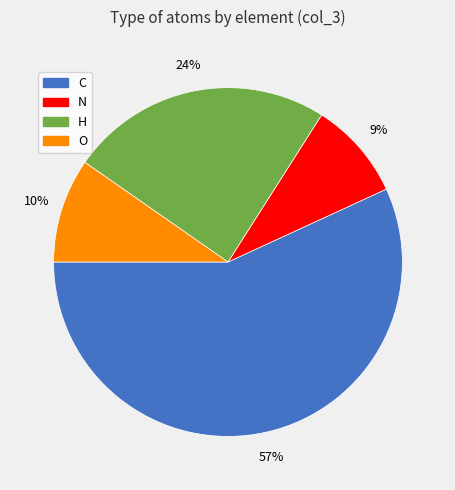

Between H and O, which is larger?

H